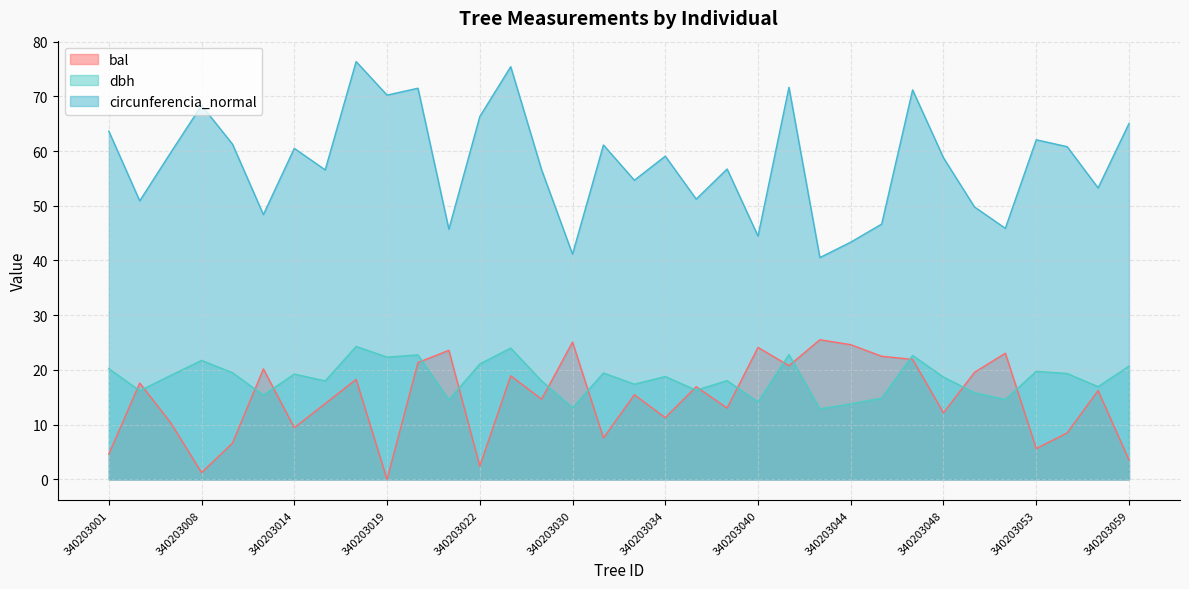

At which category is the sum across all series the highest?

340203018